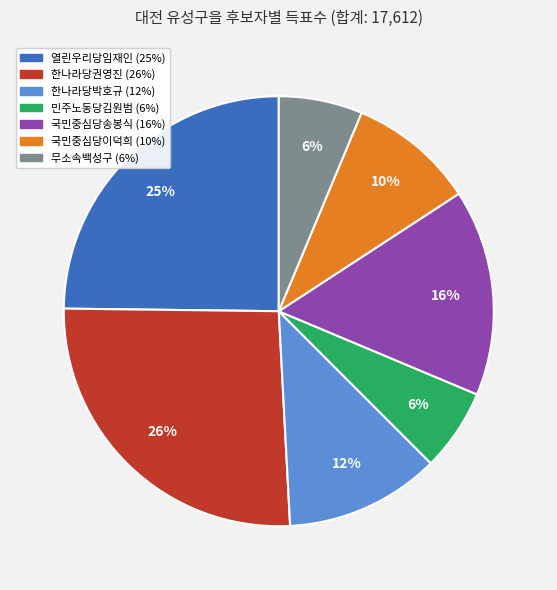

Combined, do 한나라당박호규 and 민주노동당김원범 account for over 50%?

No